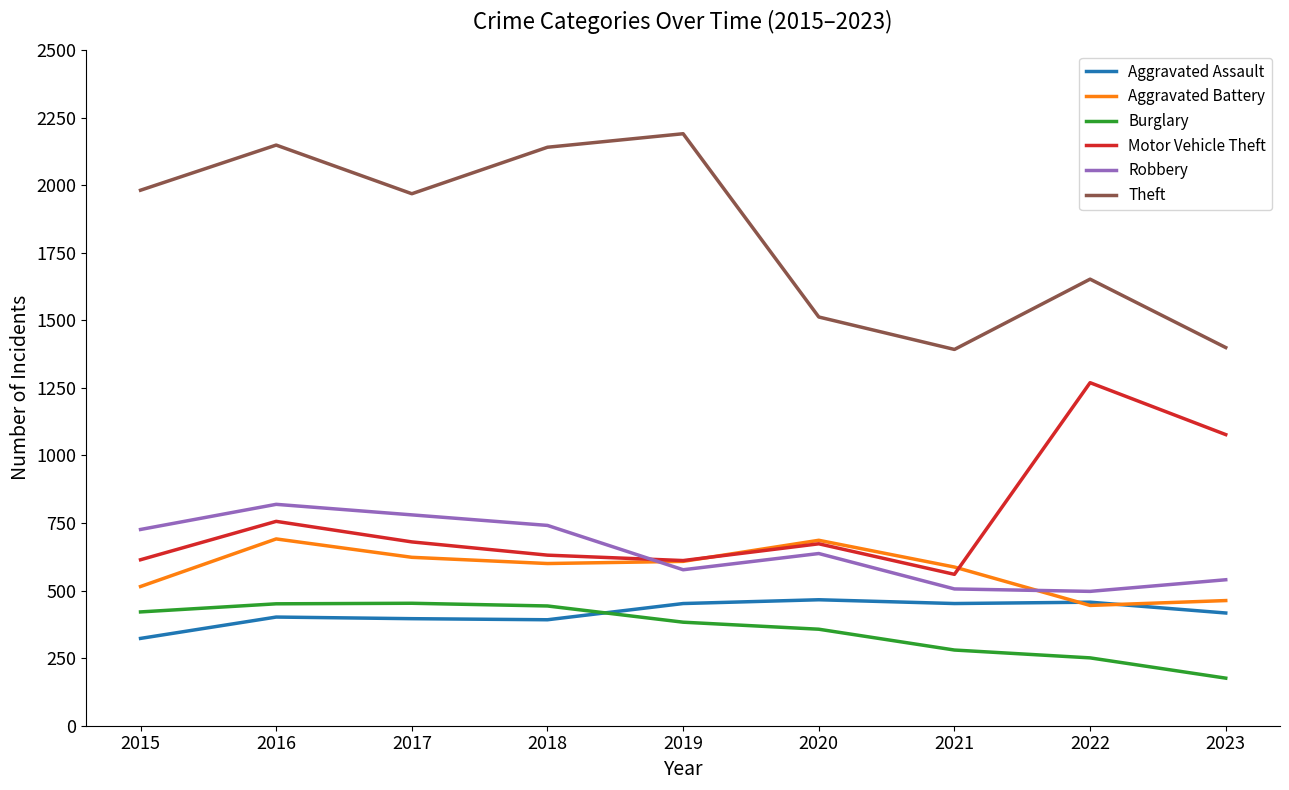

What is the minimum value for Theft?

1392